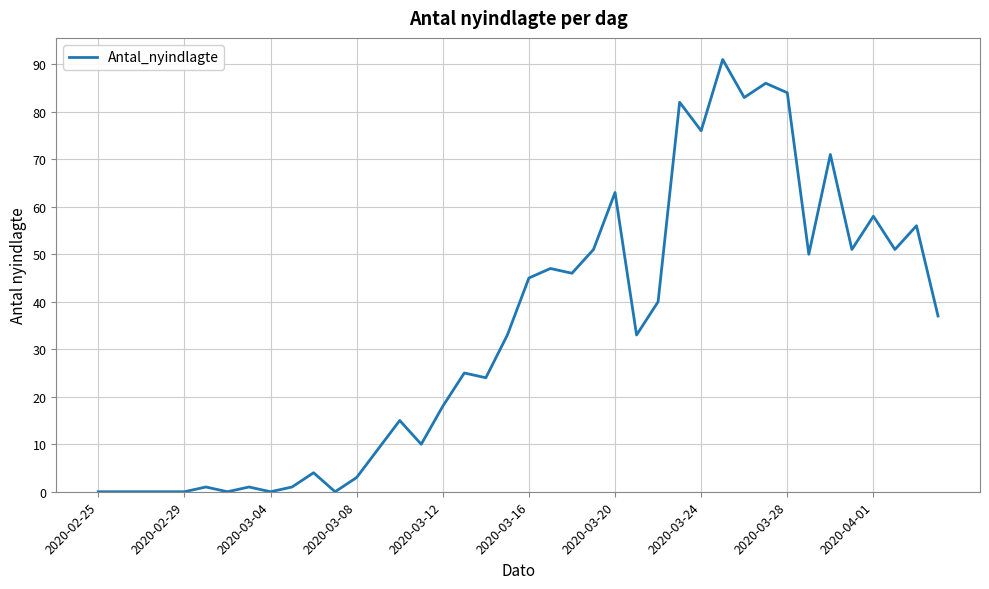

Is this an area chart (filled region under the line)?

No